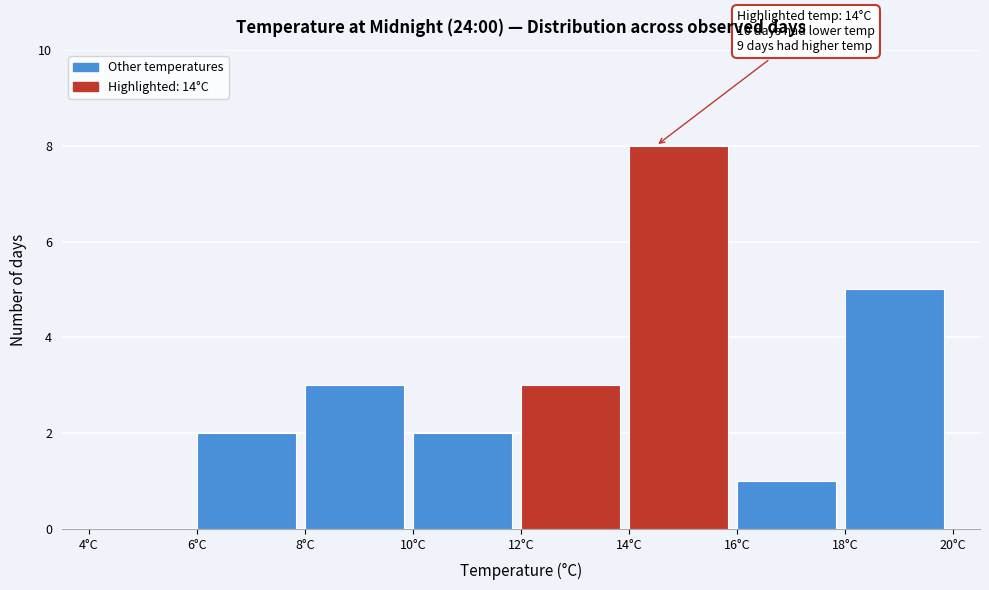

Which range on the x-axis has the tallest bar?

14 to 16